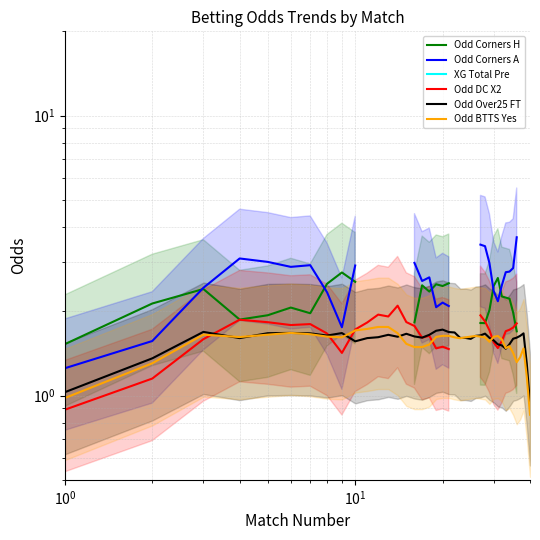

Does the chart display data point markers on the line(s)?

No